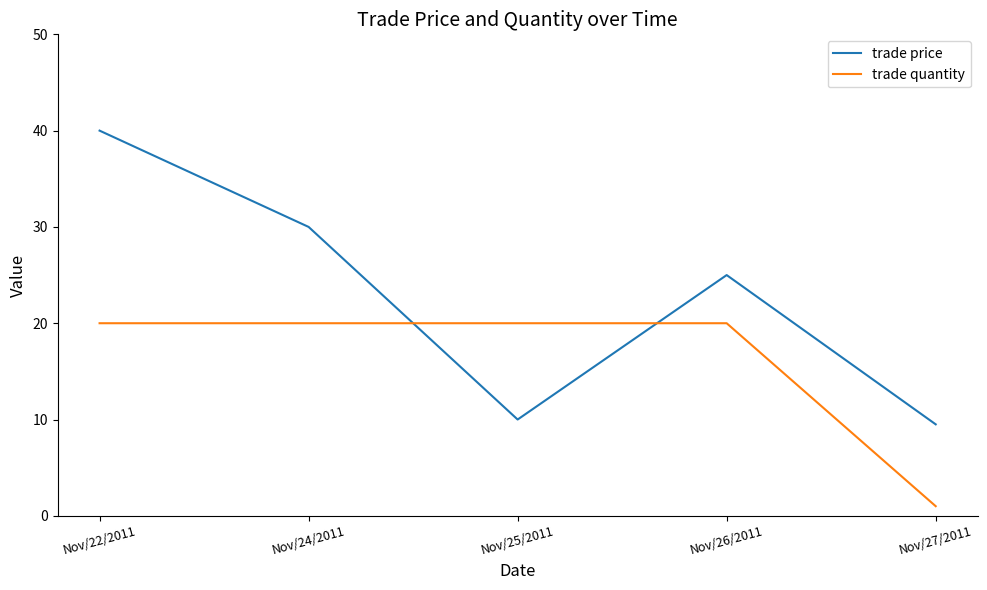

Where is trade price nearest to the value 24?

Nov/26/2011